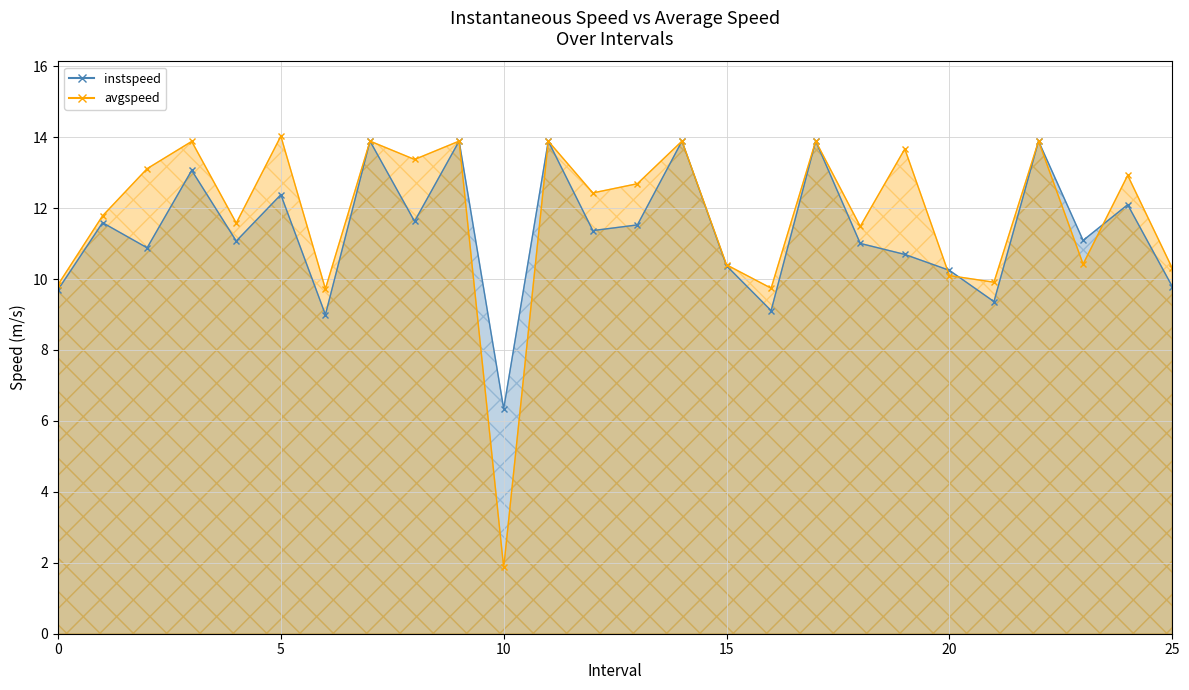

Rank the series at 22.0 from highest to lowest value.

instspeed, avgspeed